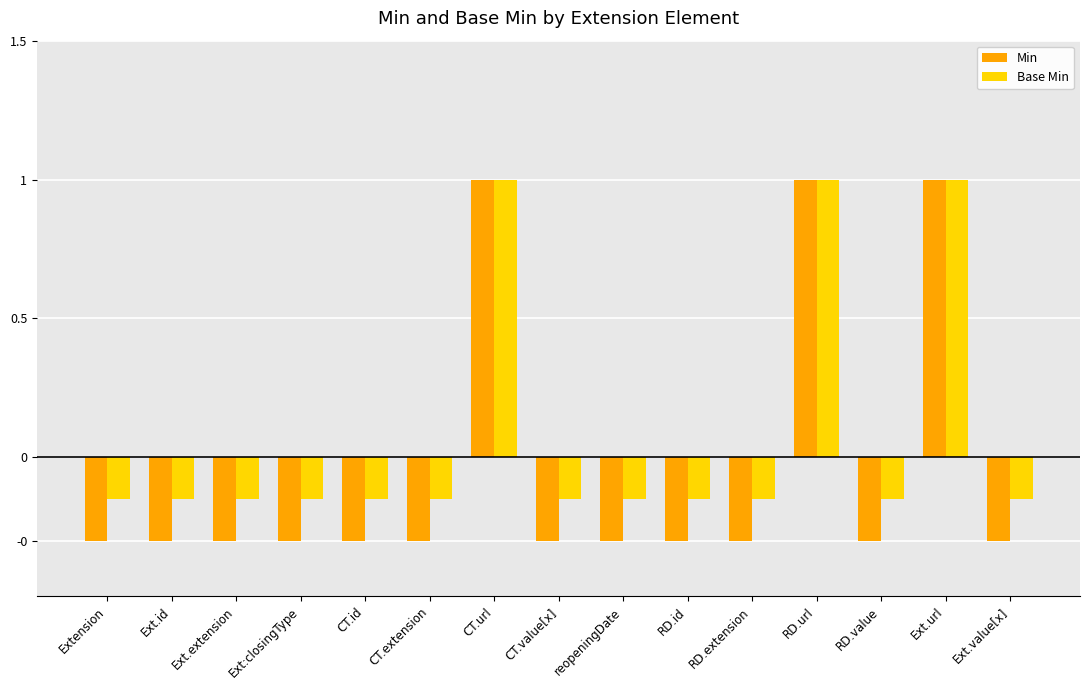

Are the bars horizontal?

No